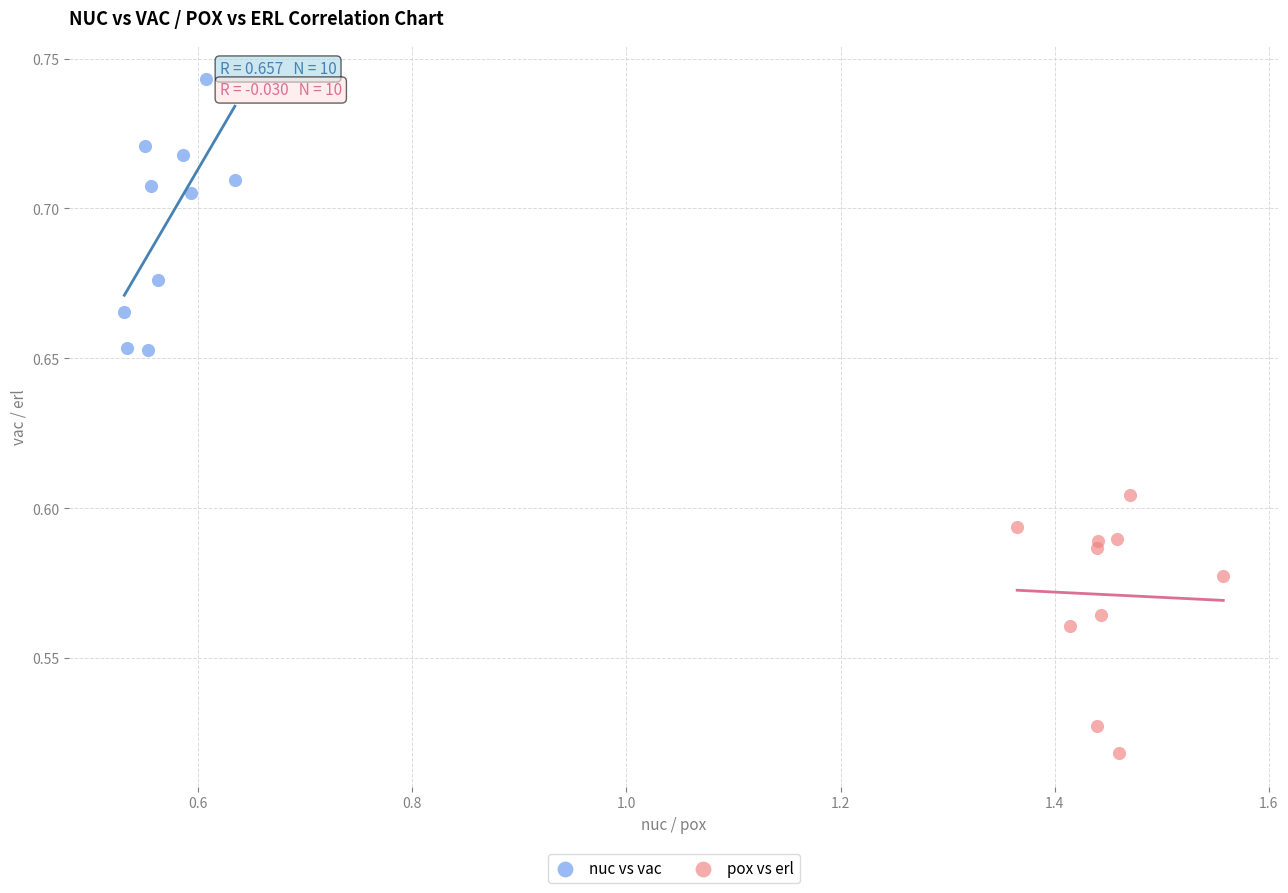

Which series reaches the minimum Y coordinate?

pox vs erl